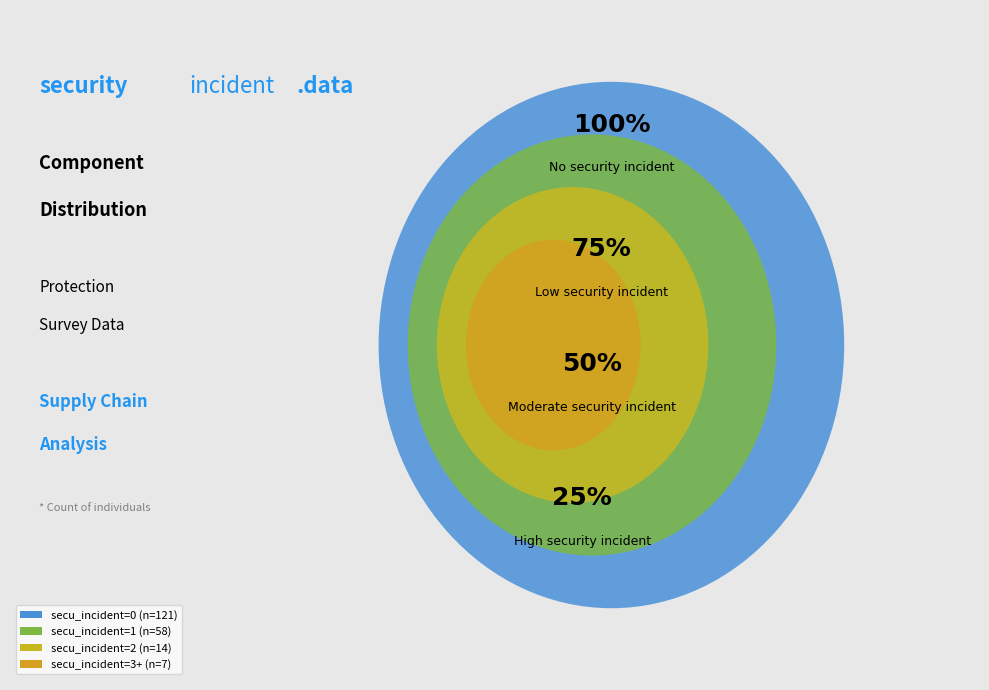

The 2 slice represents 16% of the pie. True or false?

False